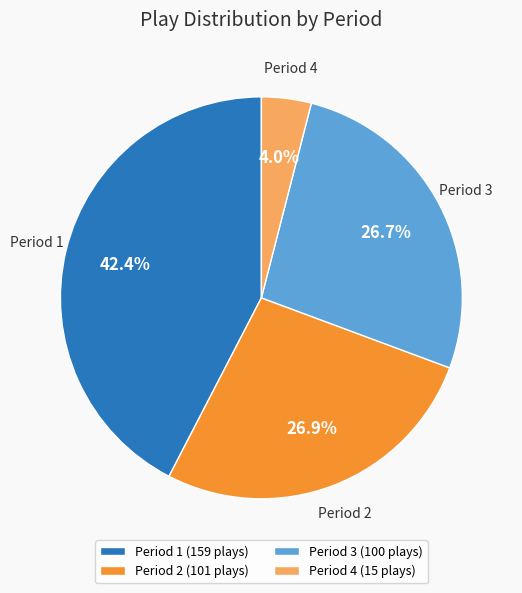

Does any single category account for the majority?

No